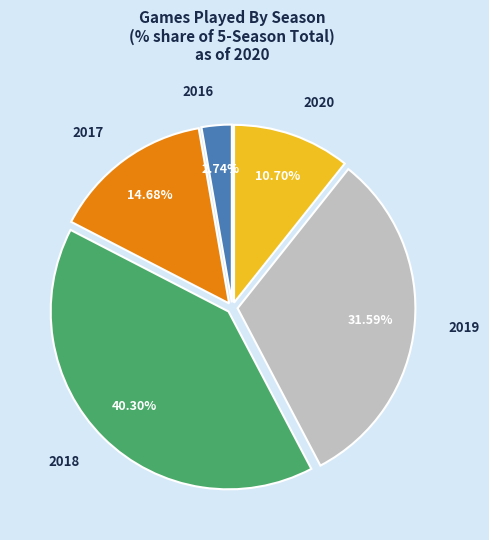

Which has a higher value, 2020 or 2016?

2020